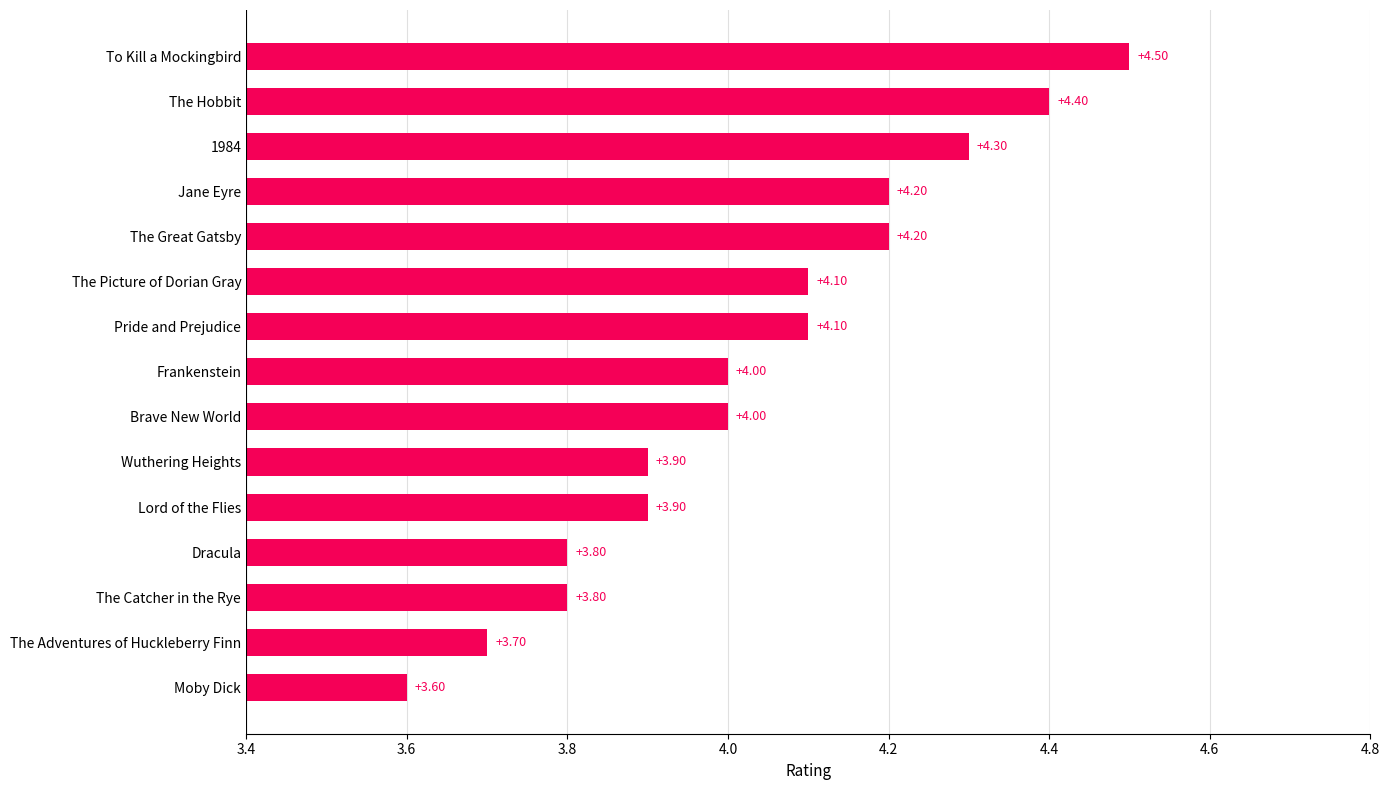

Which category has the lowest value across all series?

Moby Dick